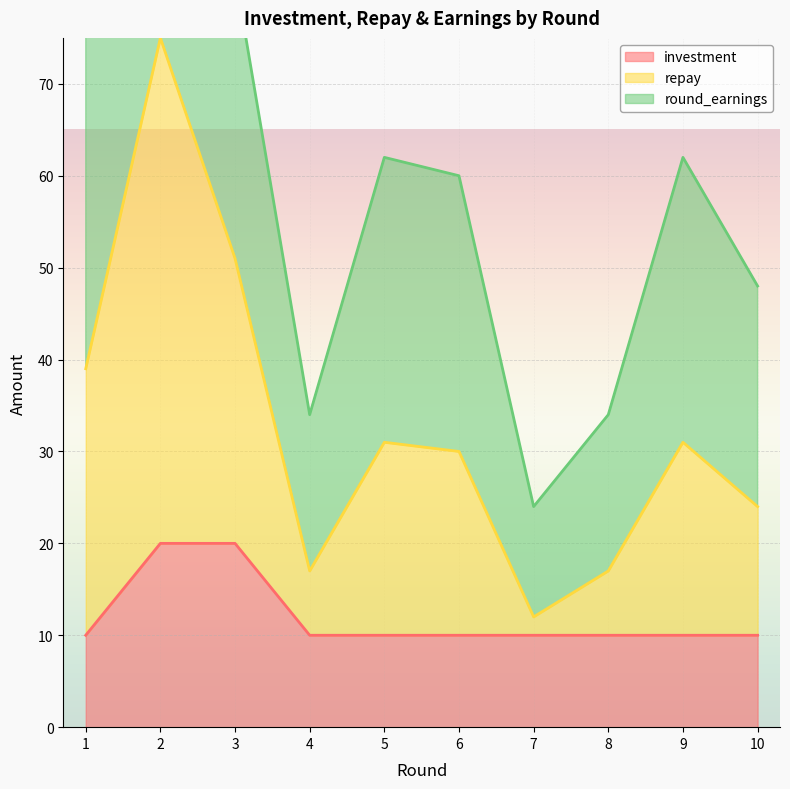

Is it true that investment equals 10 at 7?

True